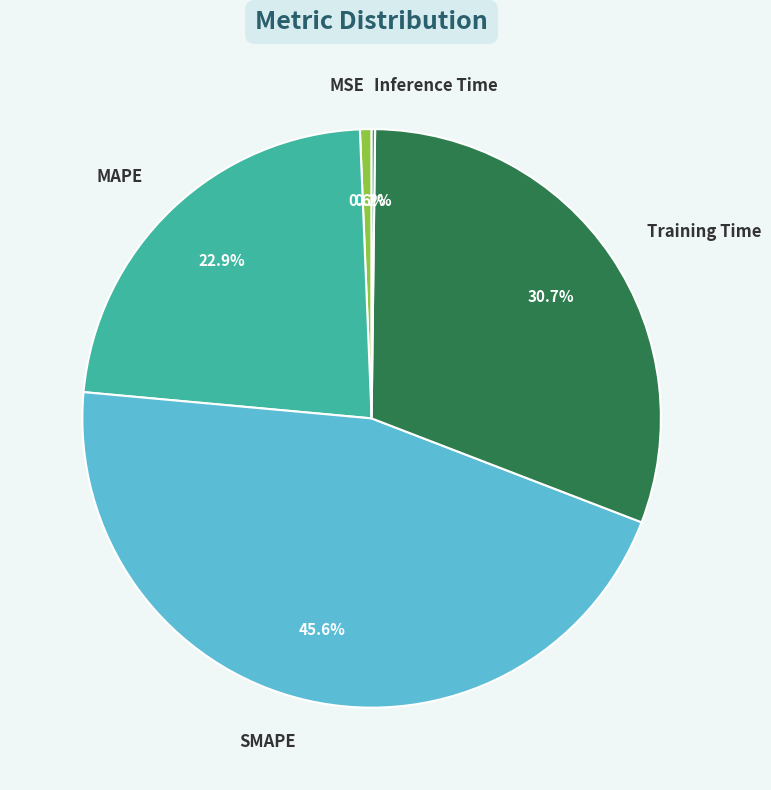

To the nearest percent, what is the combined percentage of Training Time and SMAPE?

76%